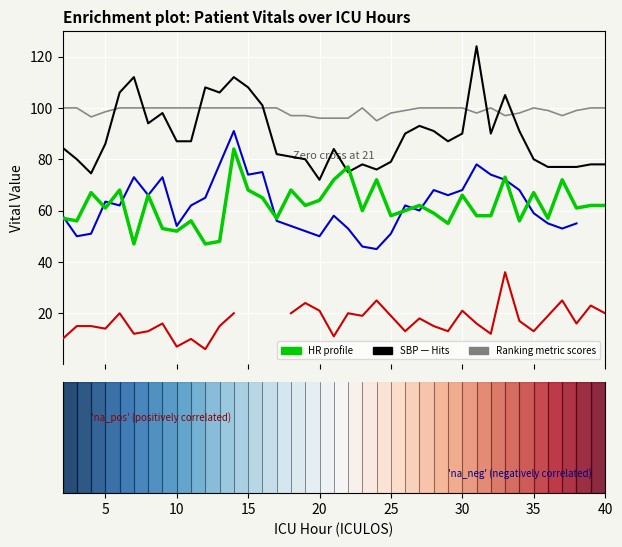

Rank the series by their maximum value, from lowest to highest.

Resp, HR, MAP, O2Sat, SBP